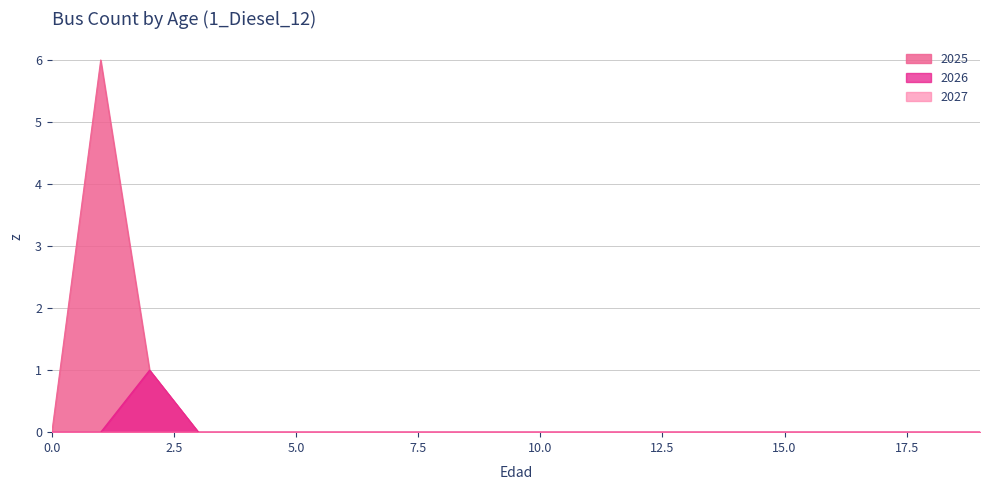

How many data points in 2025 are above 0?

2